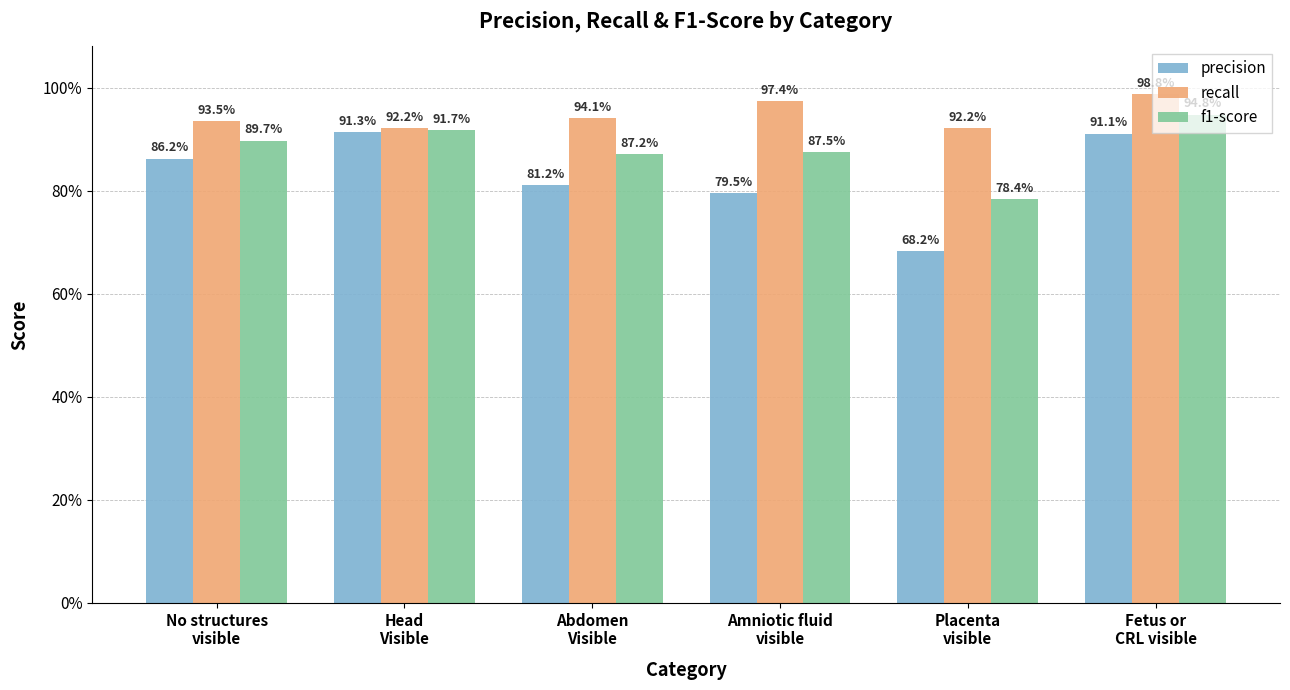

What is the value of the recall bar at the 3rd from the left?

0.9